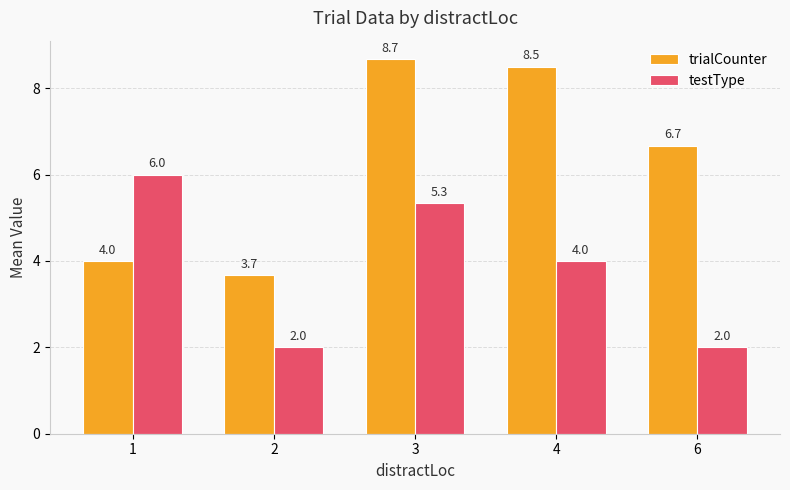

Does the chart contain stacked bars?

No